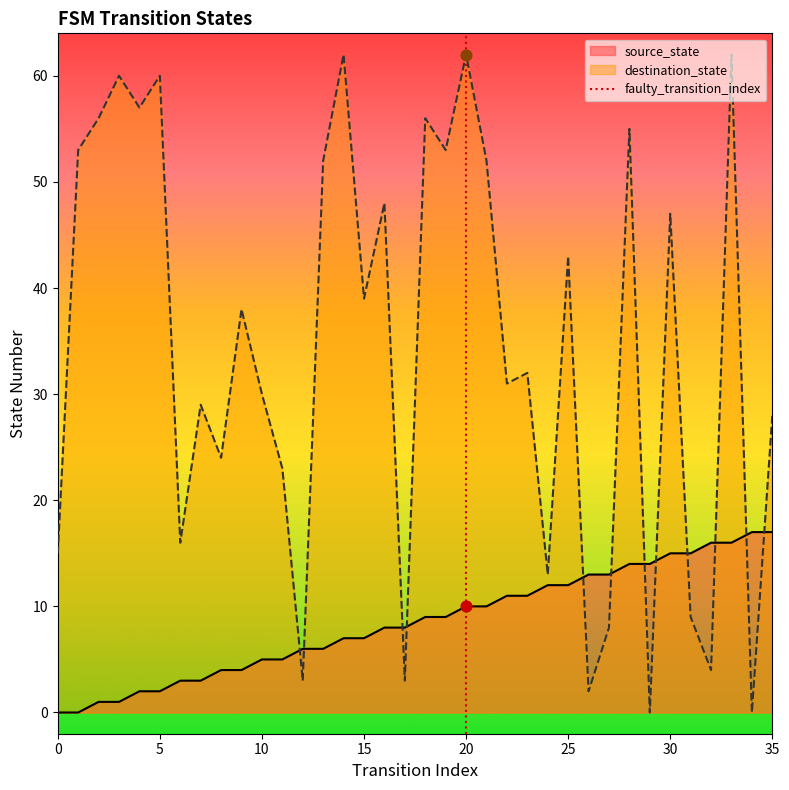

True or false: destination_state and source_state cross at least once.

True